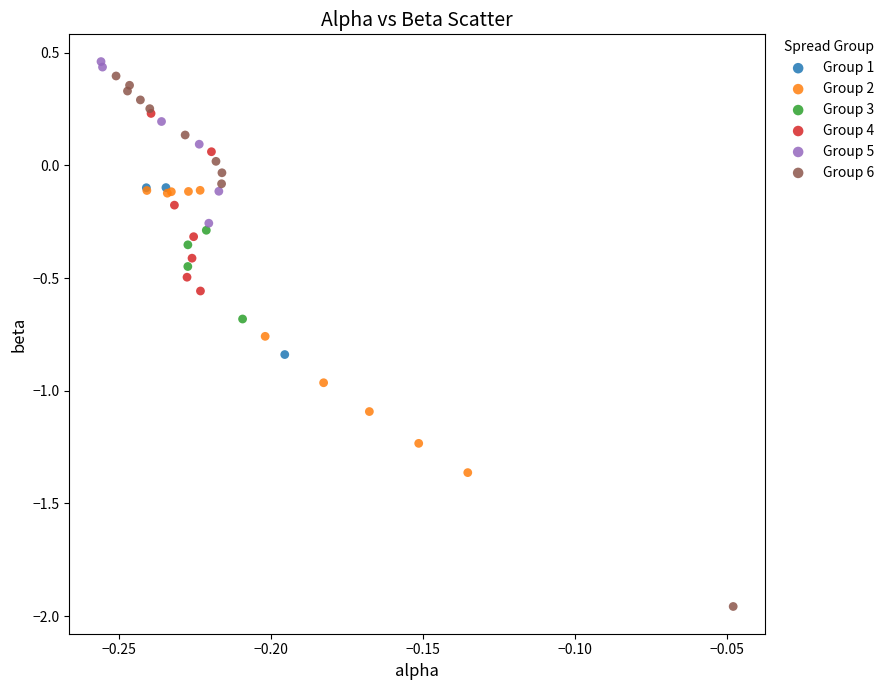

Which series contains the lowest Y value?

Group 6